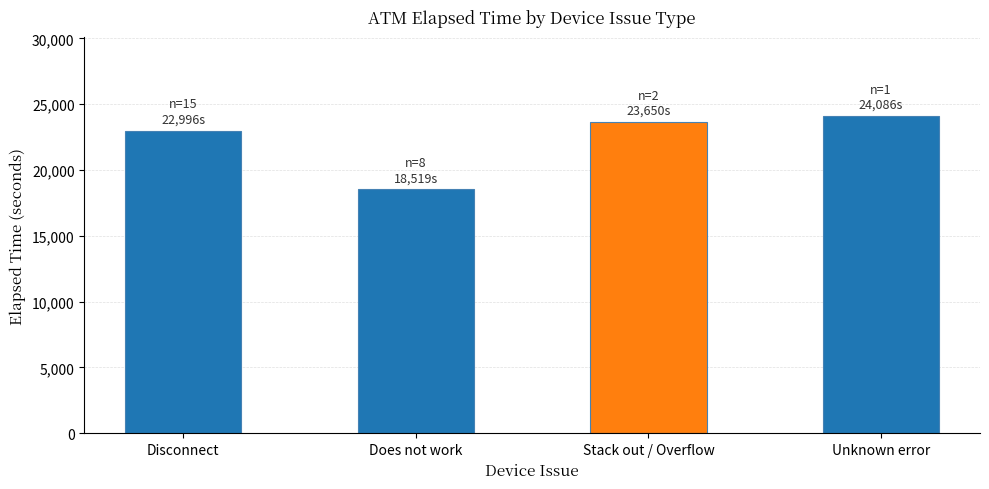

What is the maximum value shown in the chart?

24086.0